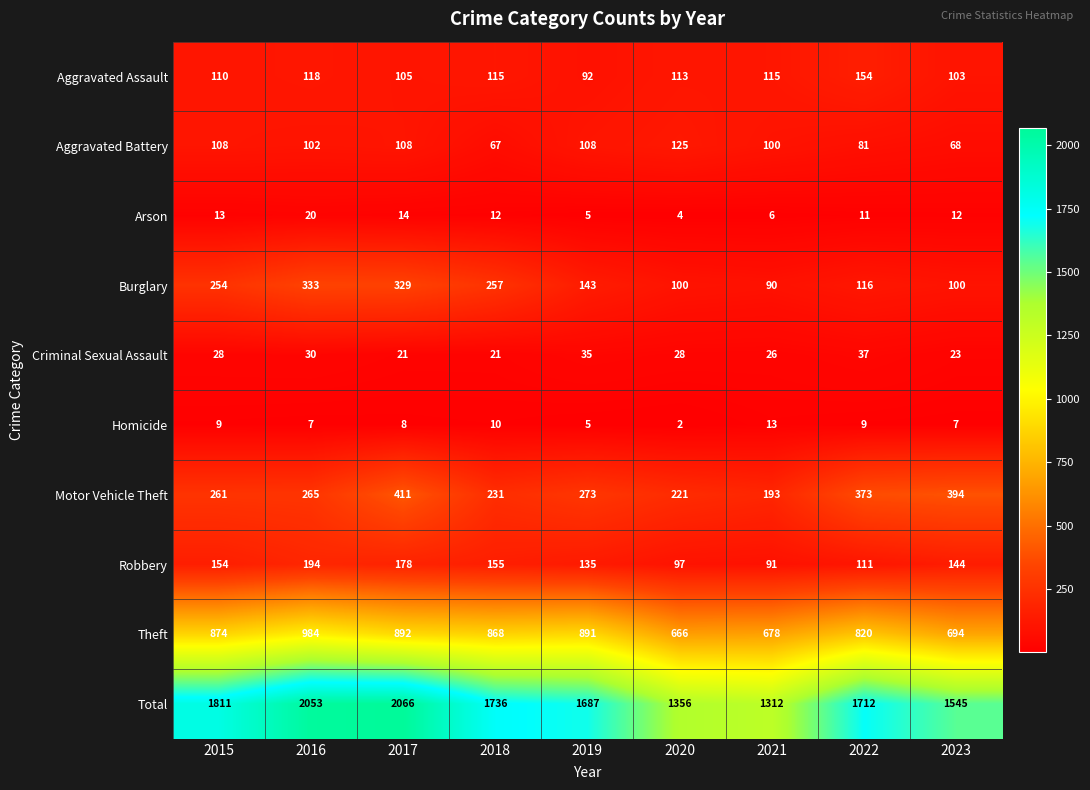

What is the approximate value of Aggravated Assault at 2015, to the nearest 5?

110